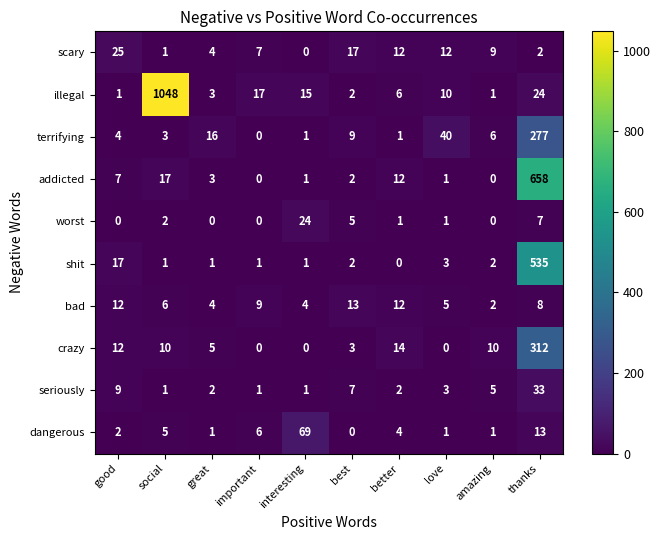

At how many categories does at least one series exceed 362?

2